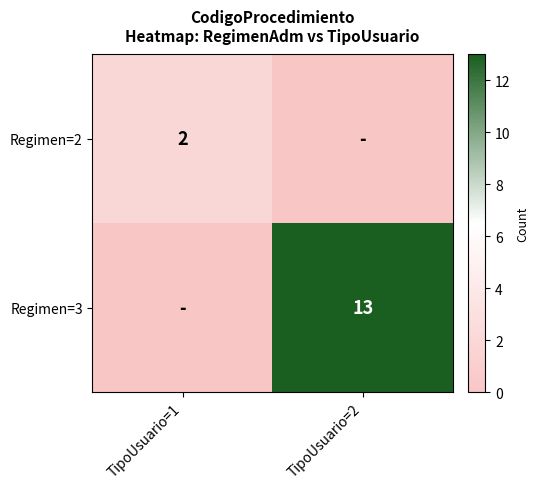

Is it true that Regimen=2 equals 2 at TipoUsuario=1?

True